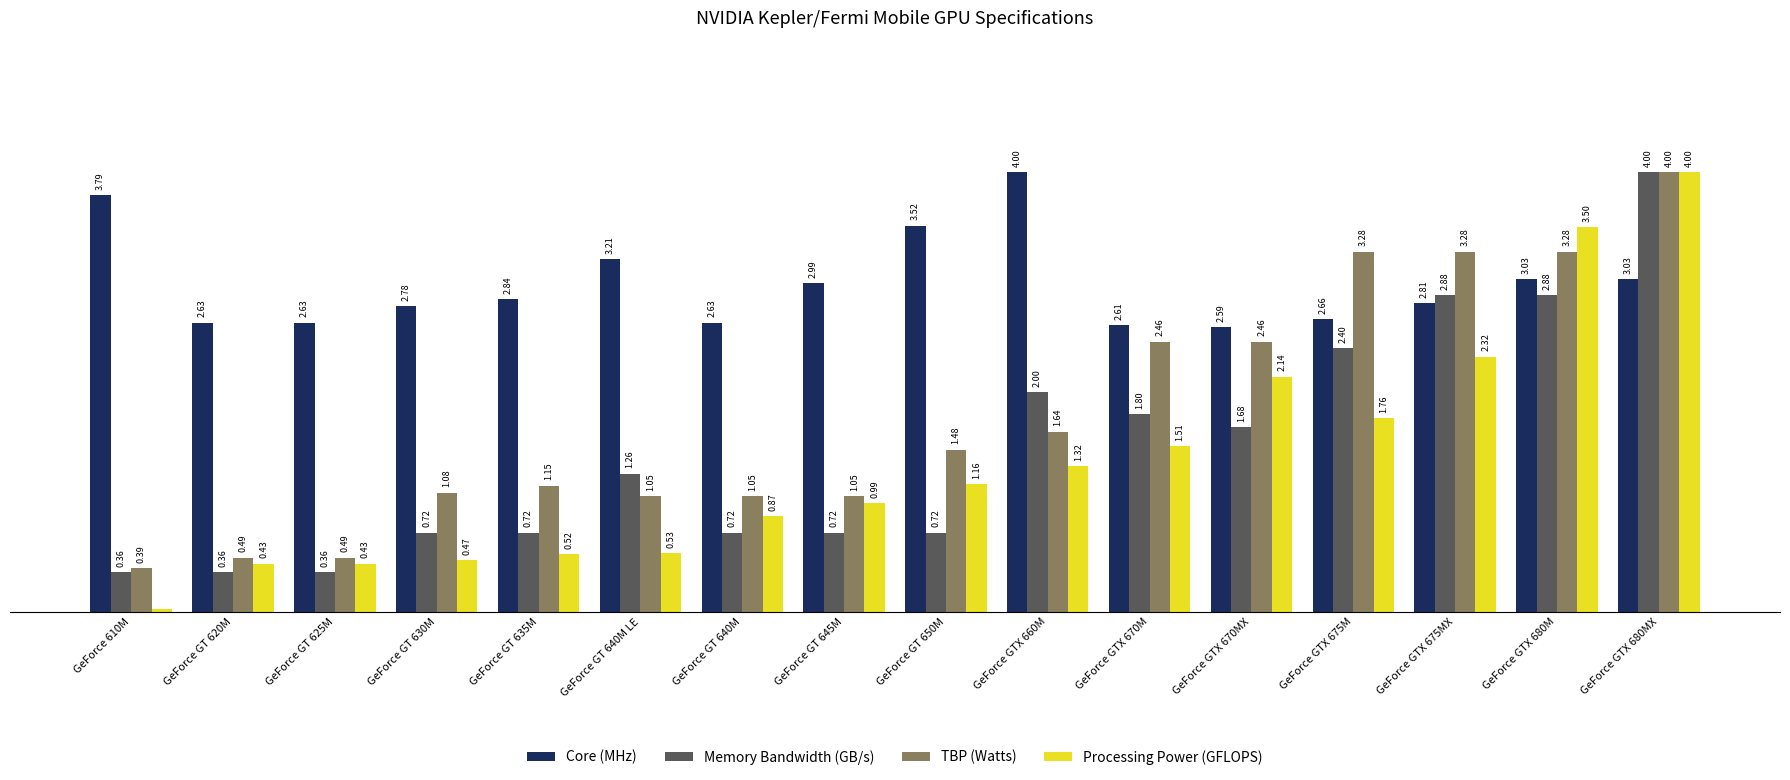

Which series has the largest range (max minus min)?

Processing Power (GFLOPS)